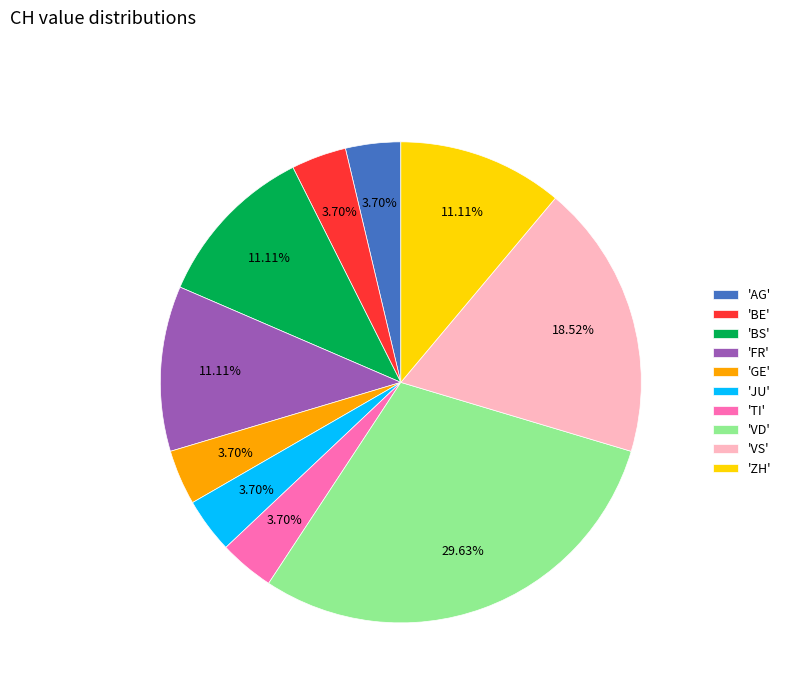

Which has a higher value, 'VD' or 'BS'?

'VD'